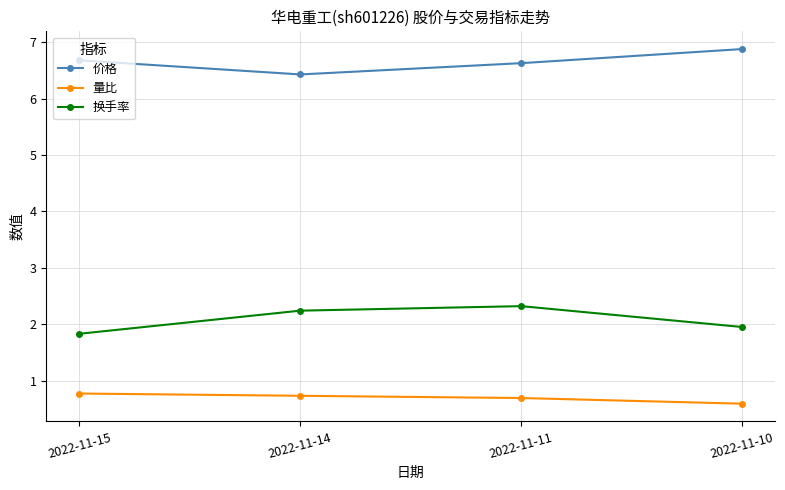

At which label is 量比 closest to 0?

2022-11-10